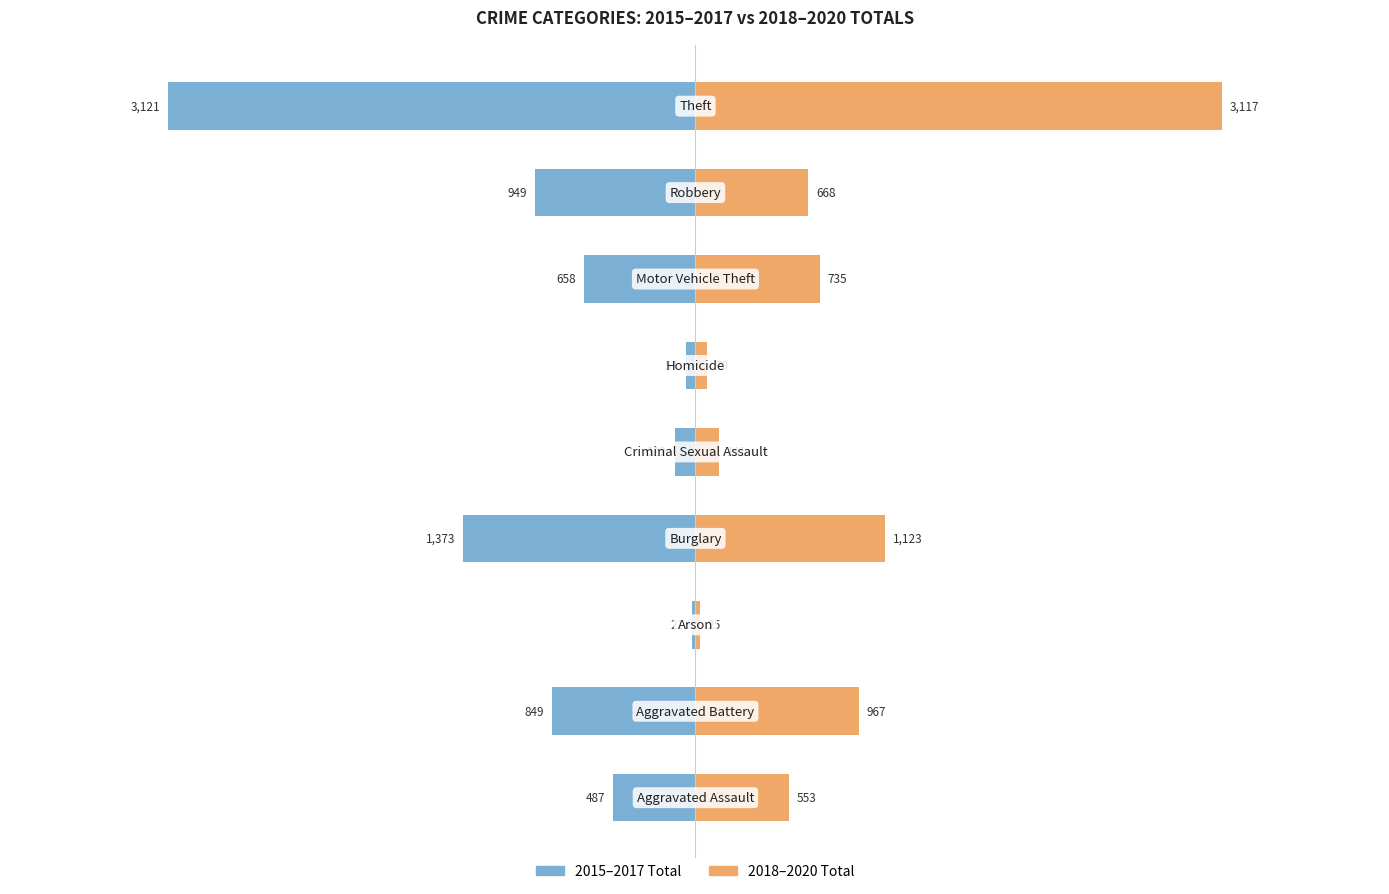

Which series has the largest range (max minus min)?

2015-2017 Total